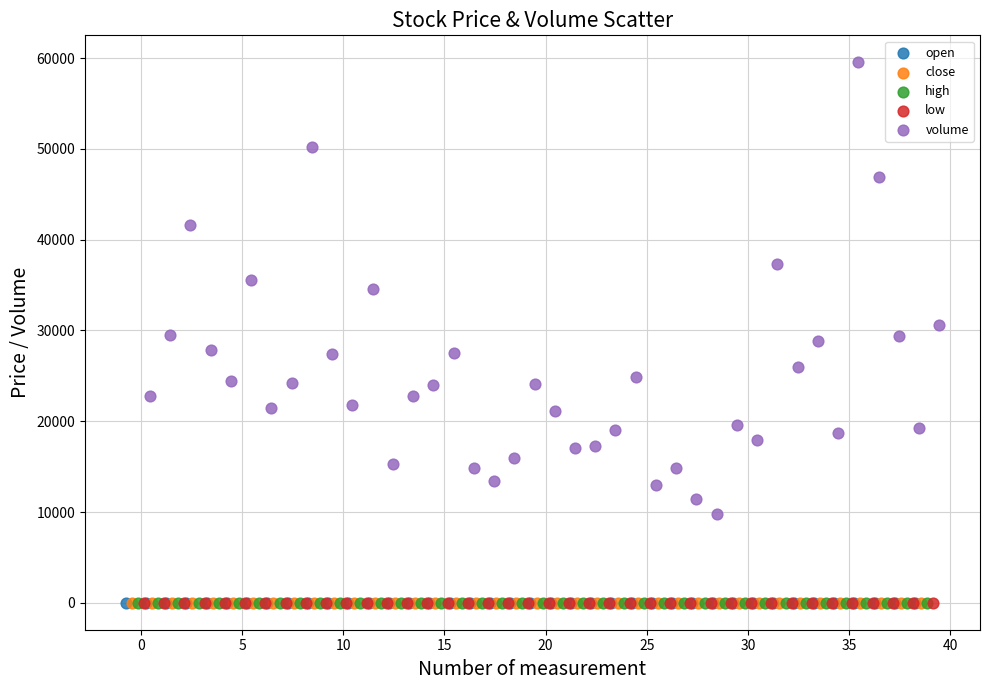

What are all the series names shown in the legend?

open, close, high, low, volume